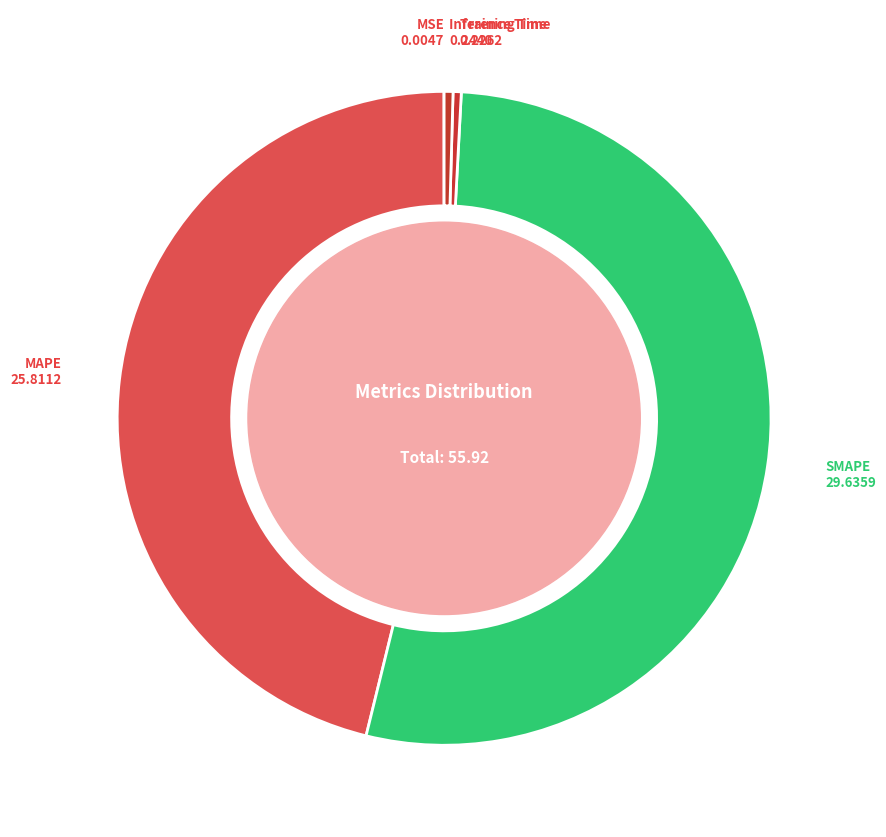

Do Training Time and MAPE together represent more than half of the pie?

No